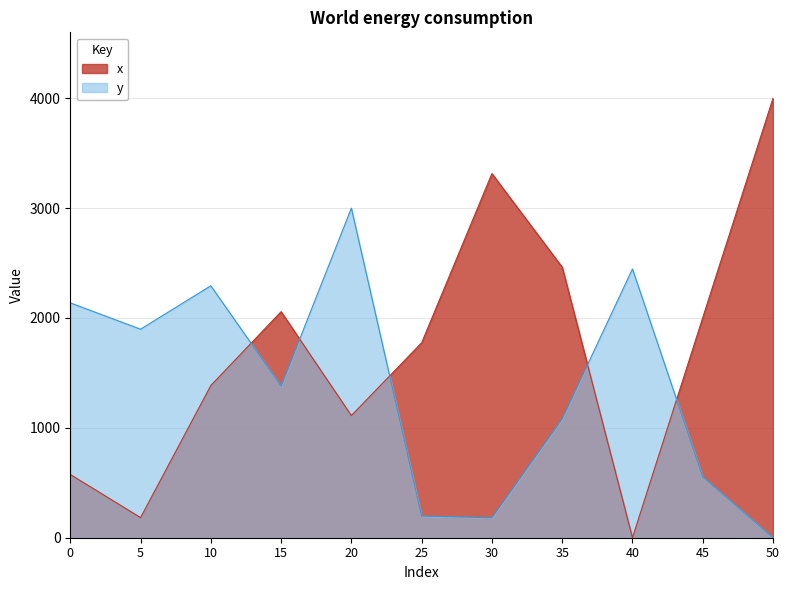

True or false: x and y intersect in this chart.

True